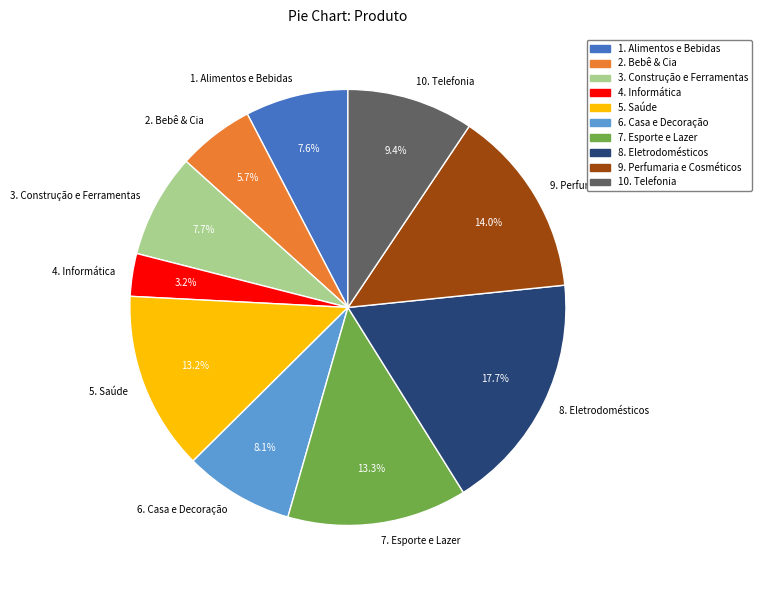

To the nearest percent, what is the combined percentage of 7. Esporte e Lazer and 1. Alimentos e Bebidas?

21%